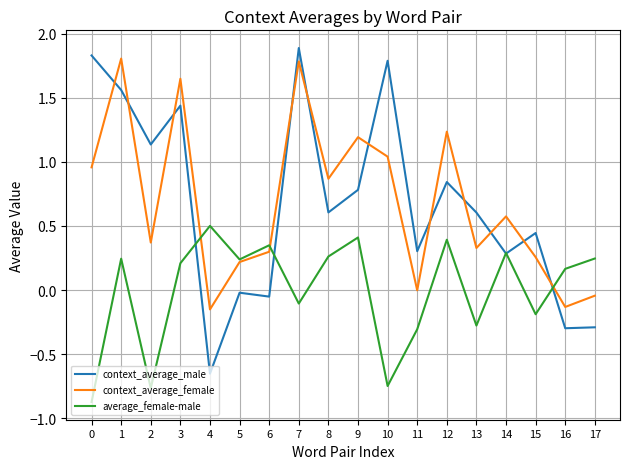

How many interior local peaks does the context_average_female series have?

6